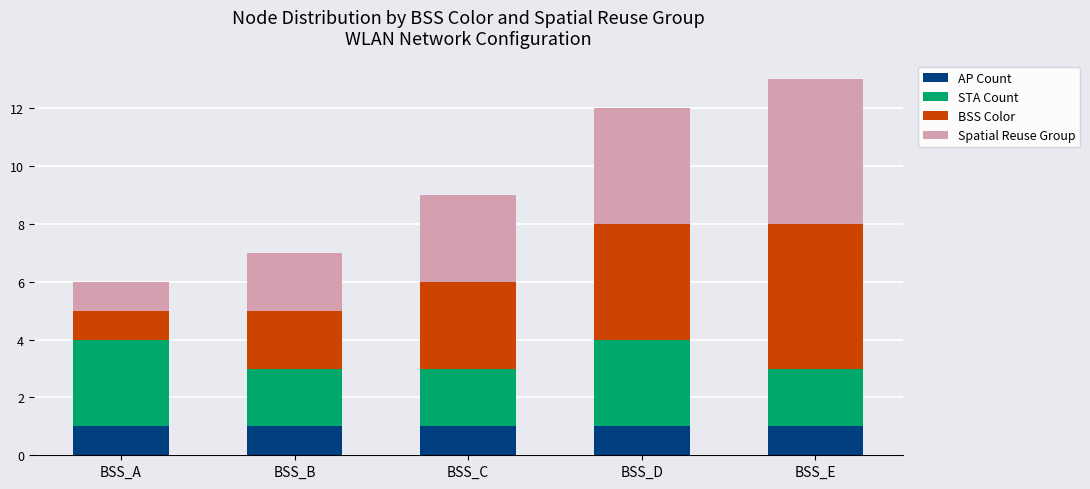

The value of AP Count at BSS_A is 2. True or false?

False